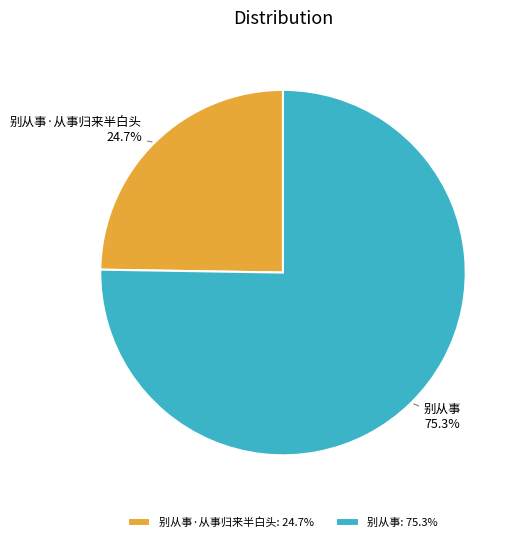

Does 别从事·从事归来半白头 24.7% represent more than half of the total?

No